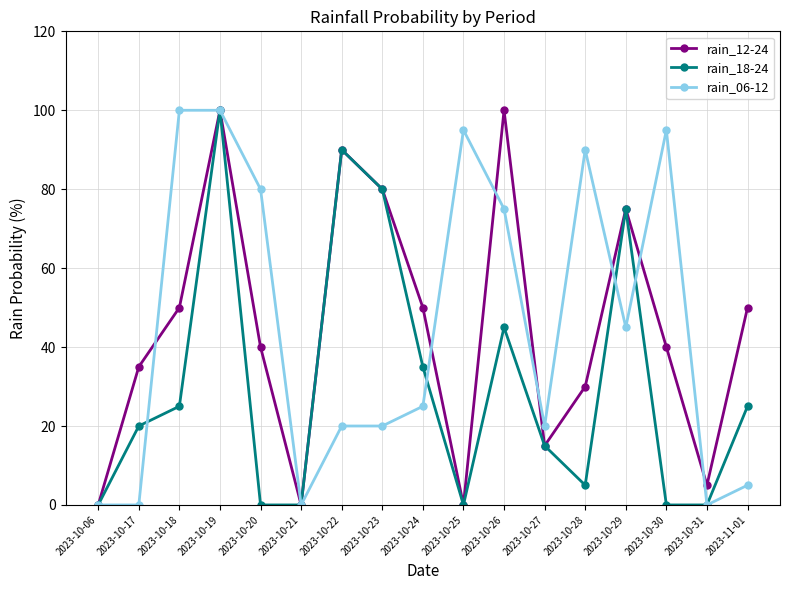

Which series changed the most between 2023-10-06 and 2023-10-20?

rain_06-12